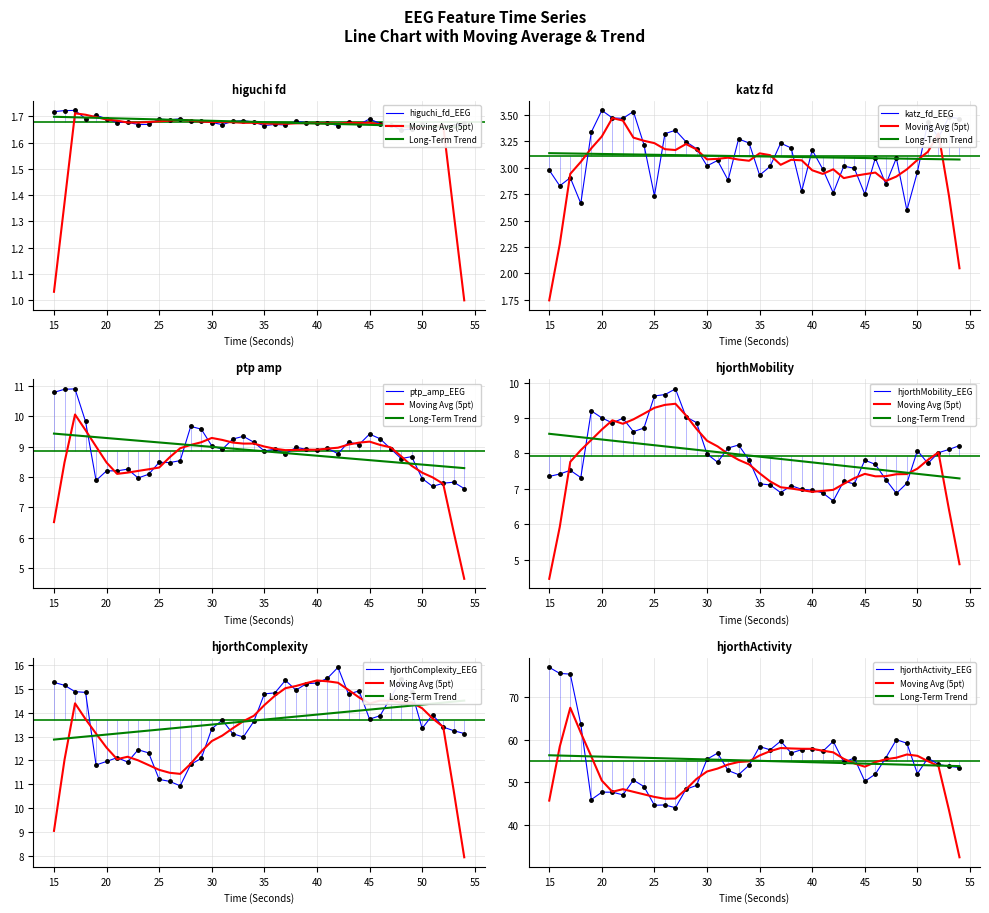

What are all the series names shown in the legend?

higuchi_fd_EEG, katz_fd_EEG, ptp_amp_EEG, hjorthMobility_EEG, hjorthComplexity_EEG, hjorthActivity_EEG